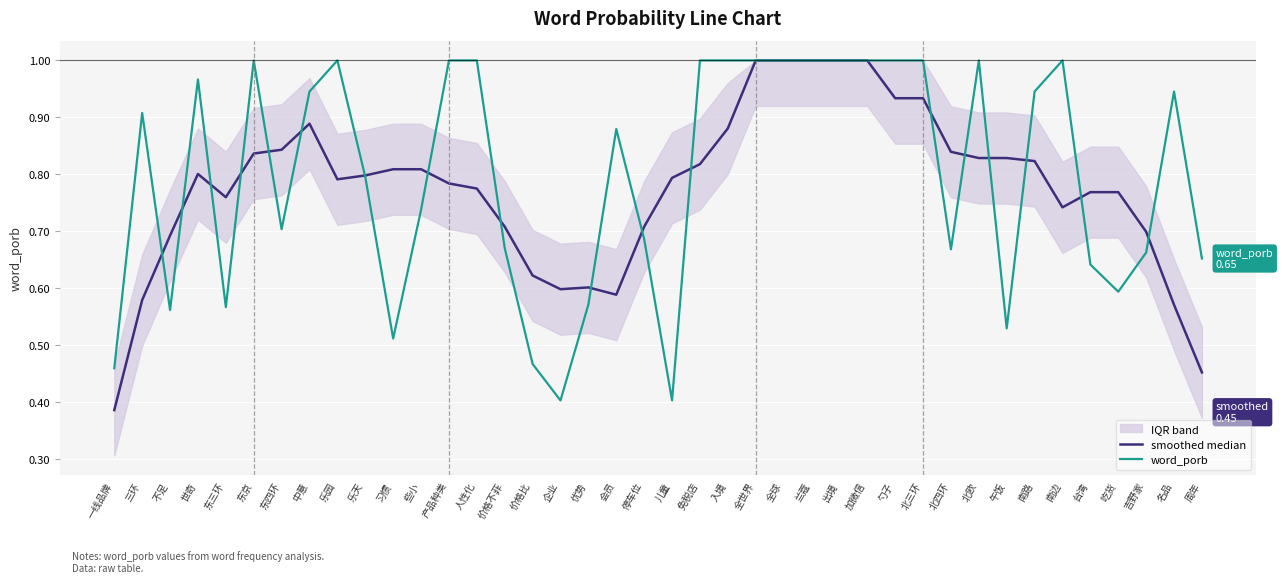

What value does the word_porb series have at 价格比?

0.5